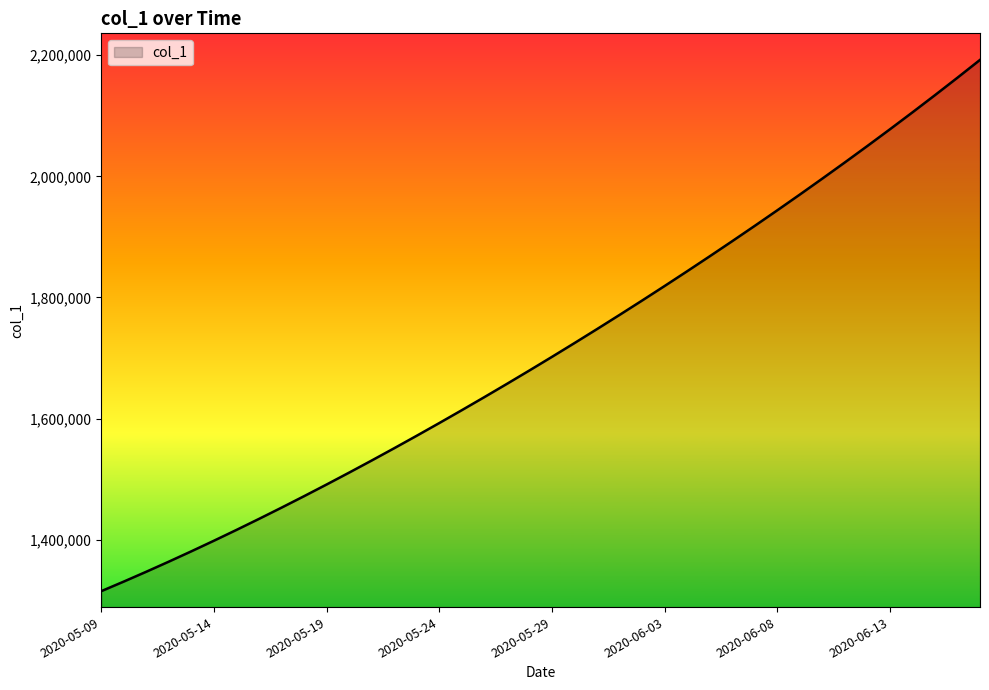

What is the smallest value displayed?

1315099.0